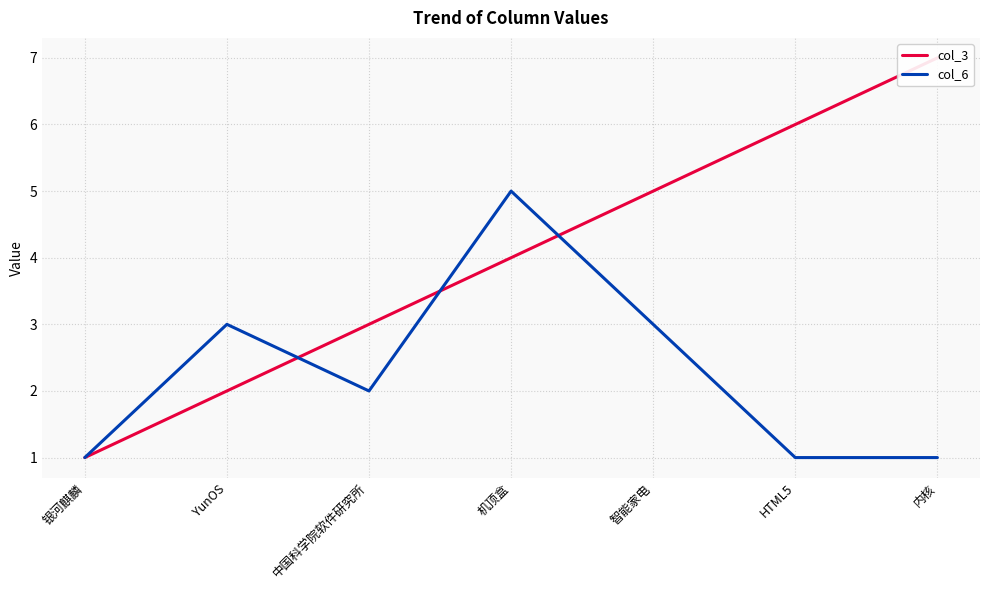

At which label does col_6 first exceed 2?

YunOS